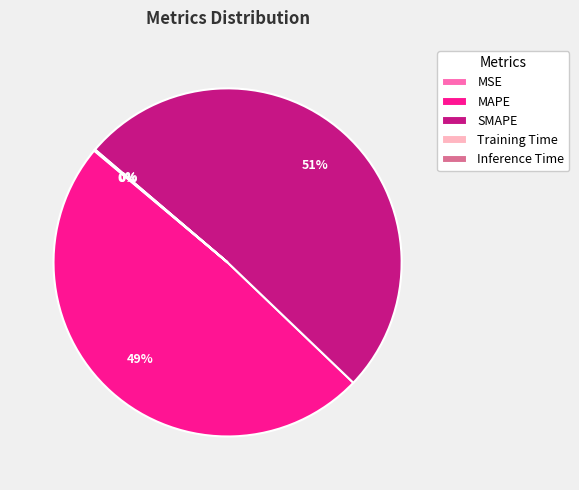

True or false: MAPE accounts for 49% of the total.

True